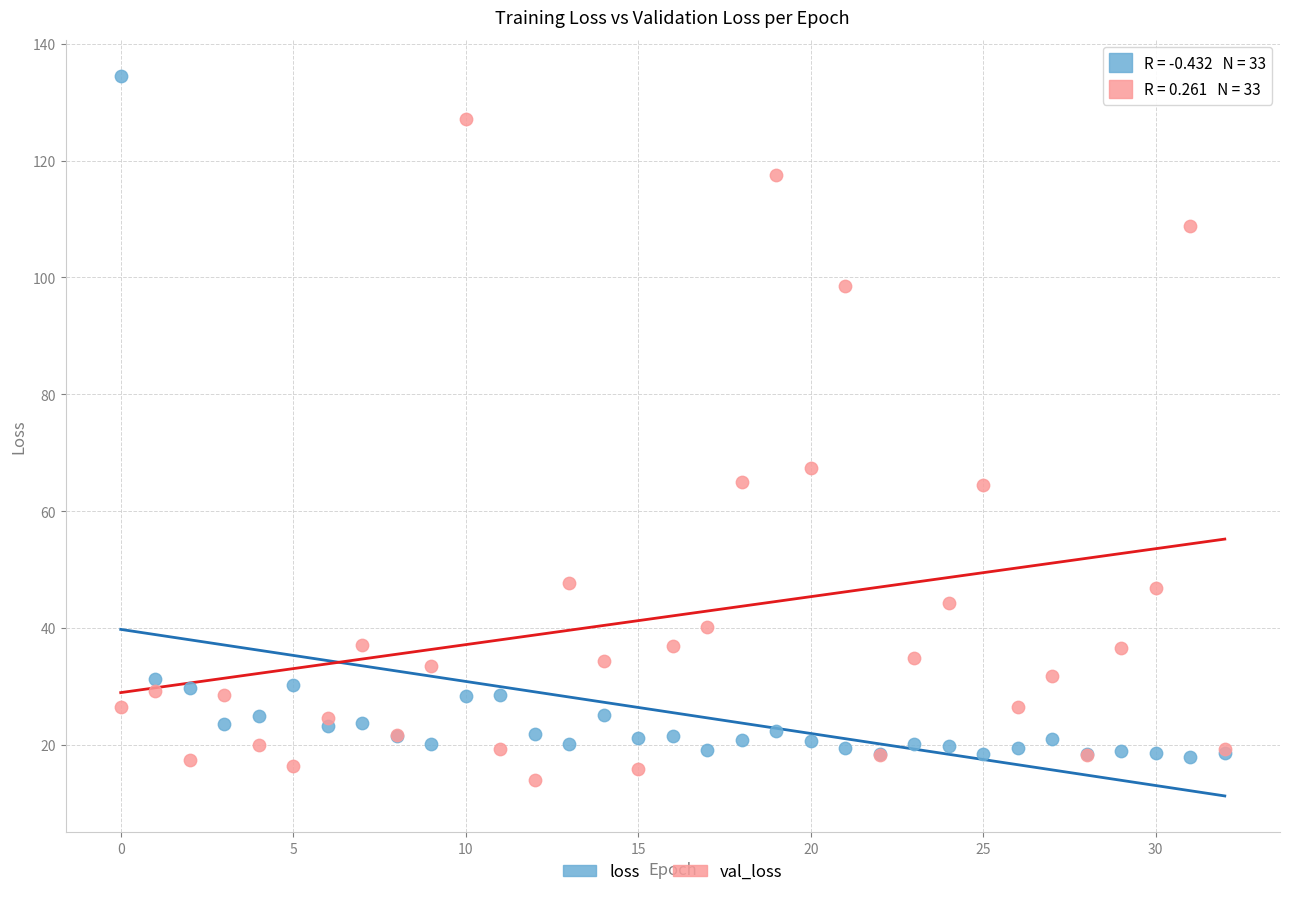

Which series contains the highest Y value?

loss